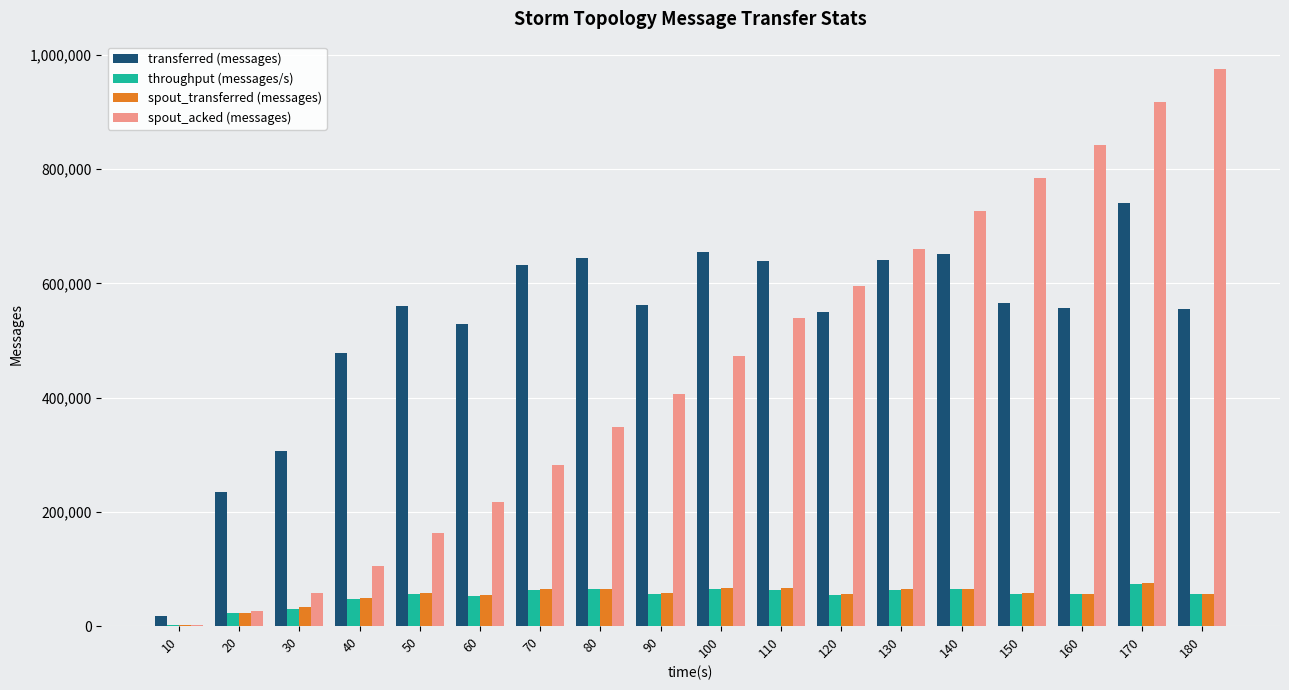

What is the sum of all spout_transferred (messages) values?

972080